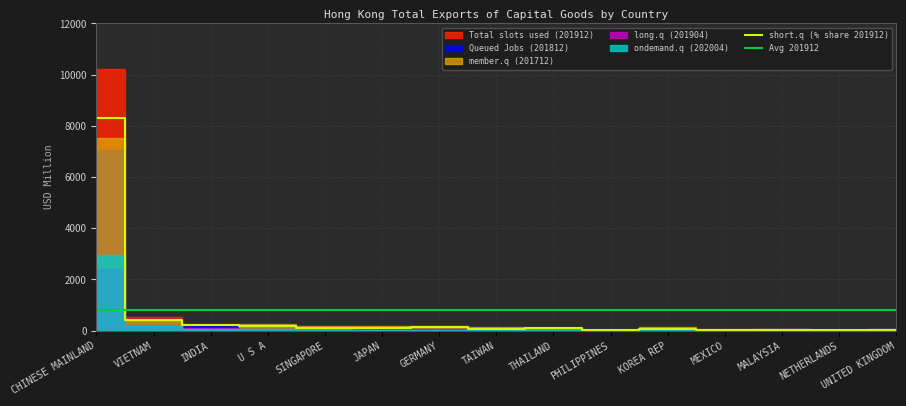

What is the label of the 15th point from the right?

CHINESE MAINLAND